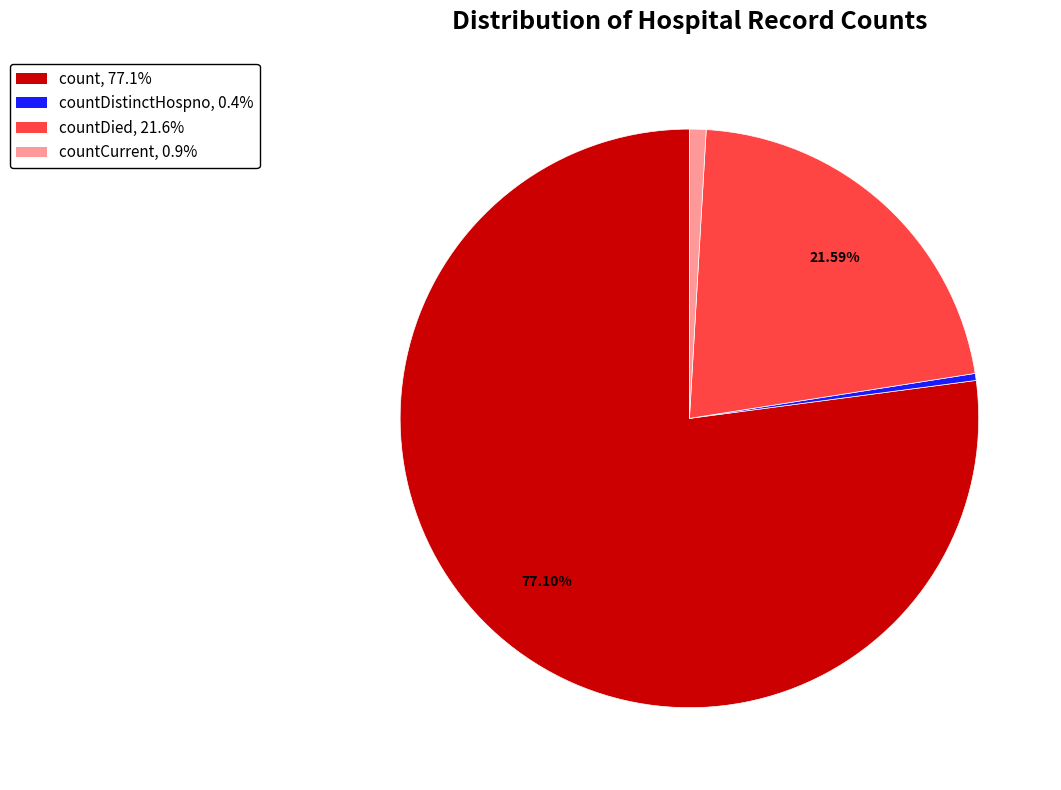

Is there a majority slice in this chart?

Yes